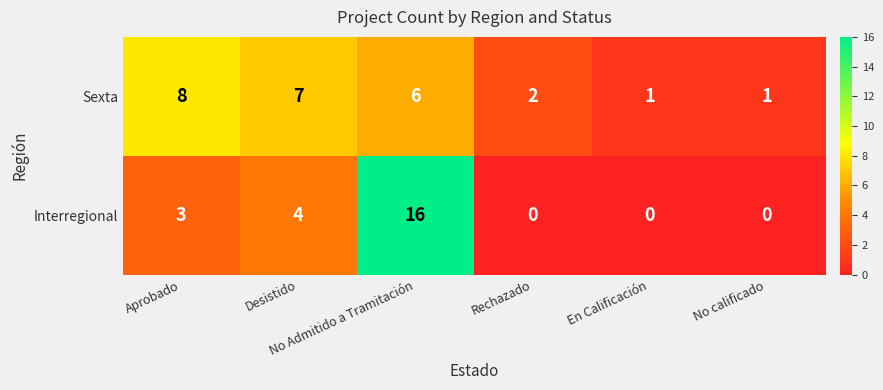

How many Sexta values are between 1 and 7?

5